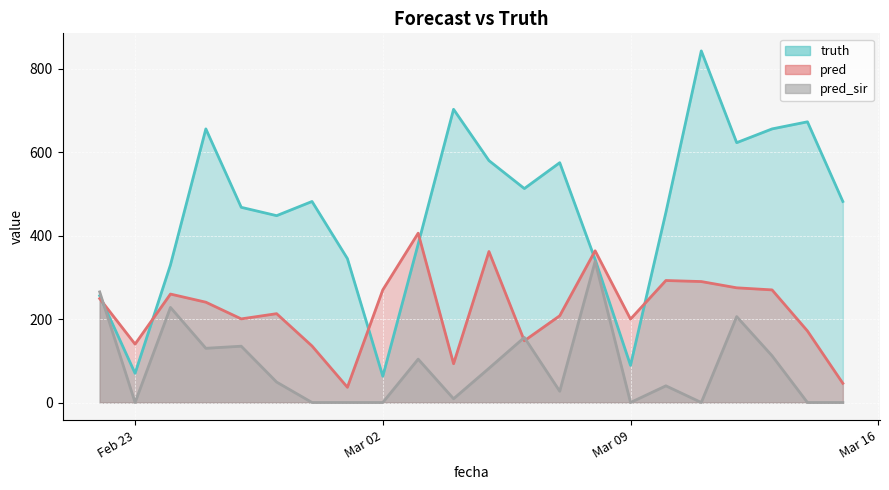

True or false: pred has more than 0 points higher than both neighbors.

True